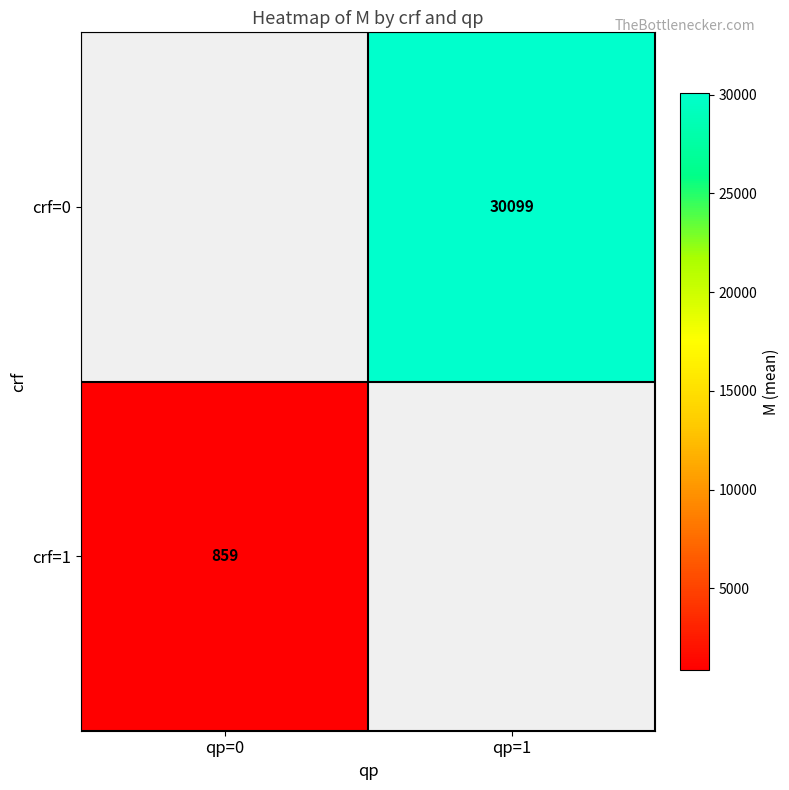

The crf=0 series shows 30099 at qp=1. True or false?

True